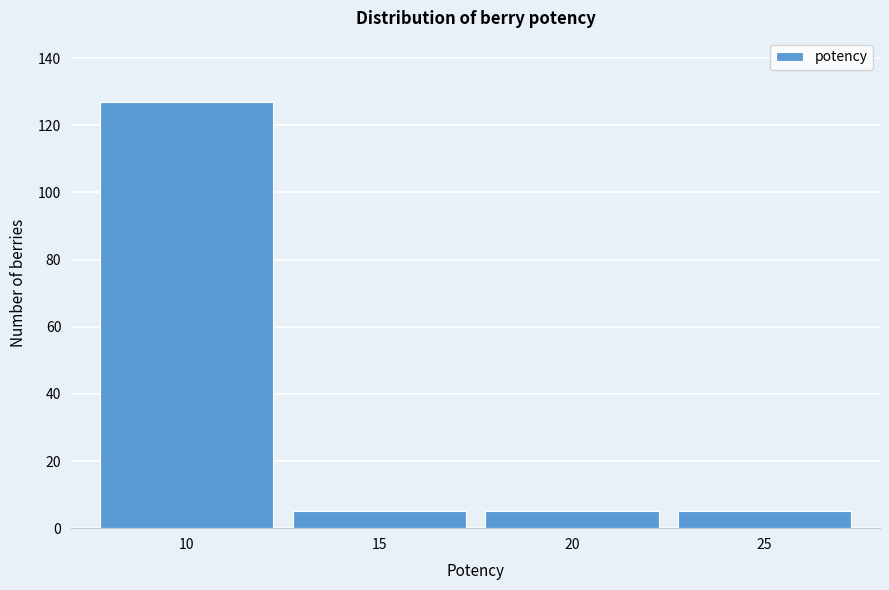

Reading left to right, extract all data points from this chart.

127	5	5	5